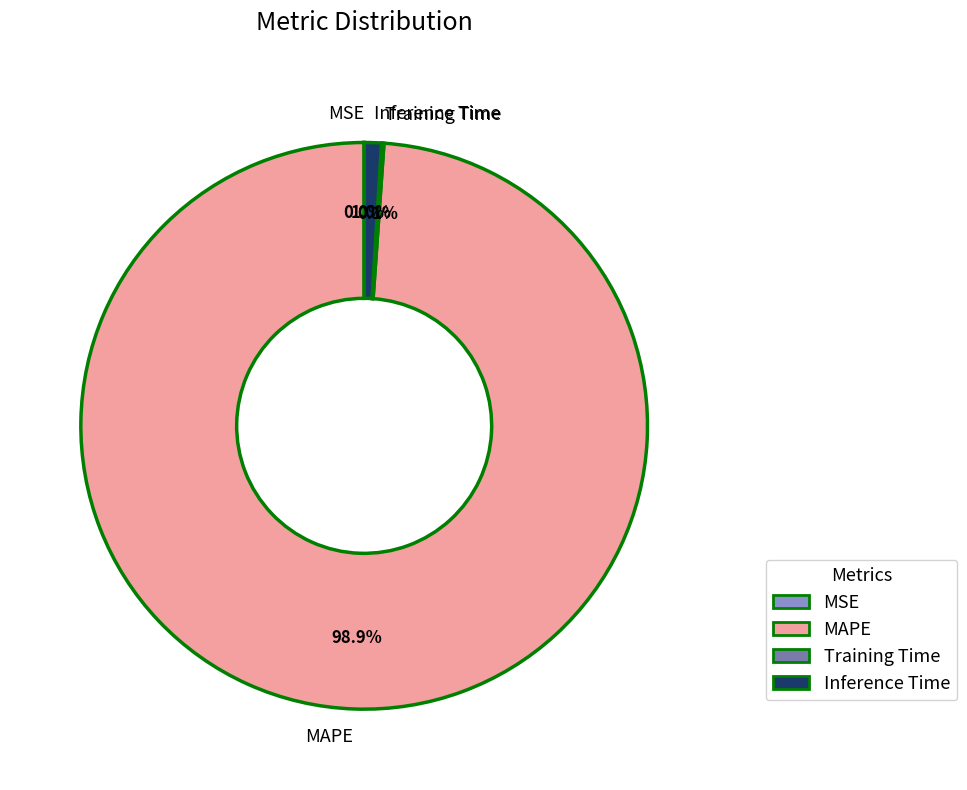

How much of the chart is everything except MAPE?

1.1%